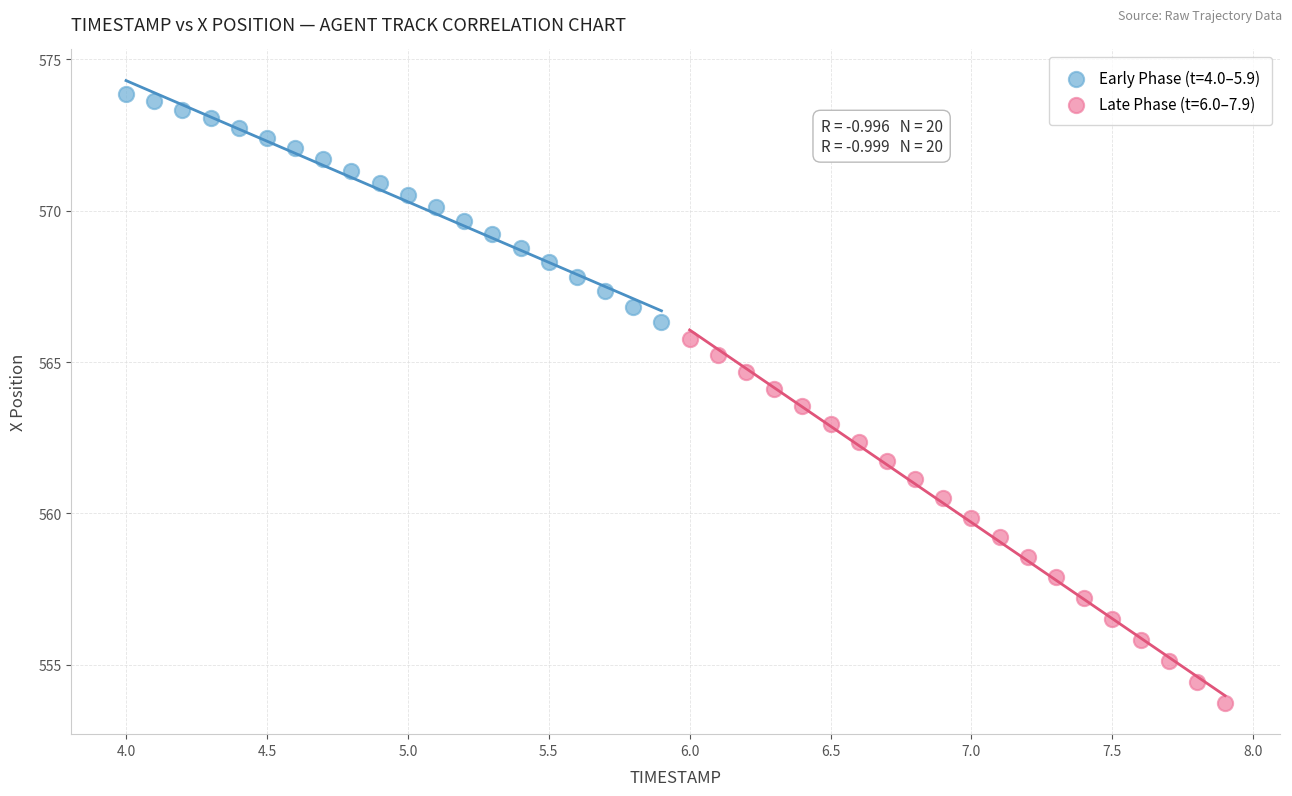

Which series contains the lowest Y value?

Late Phase (t=6.0–7.9)